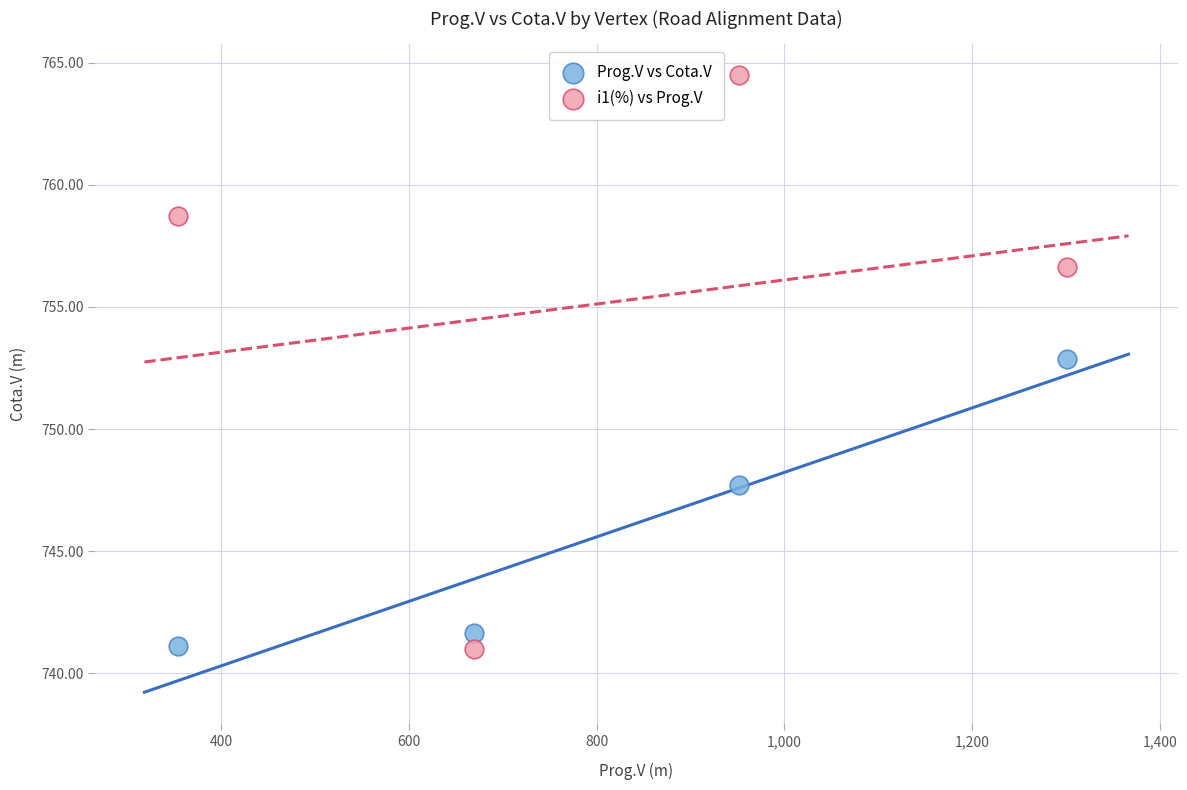

In the Prog.V vs Cota.V series, what Y value is closest to 746?

747.7